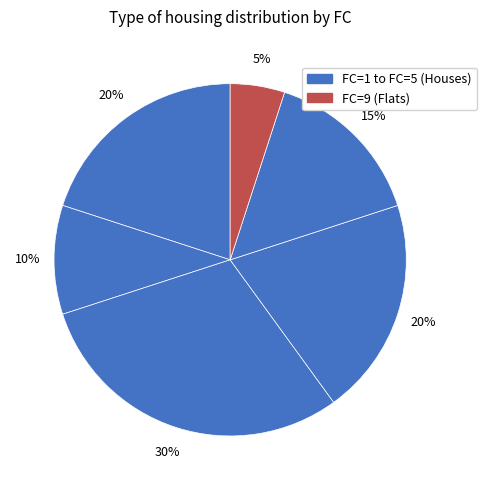

Is there any slice that represents more than half of the pie?

No